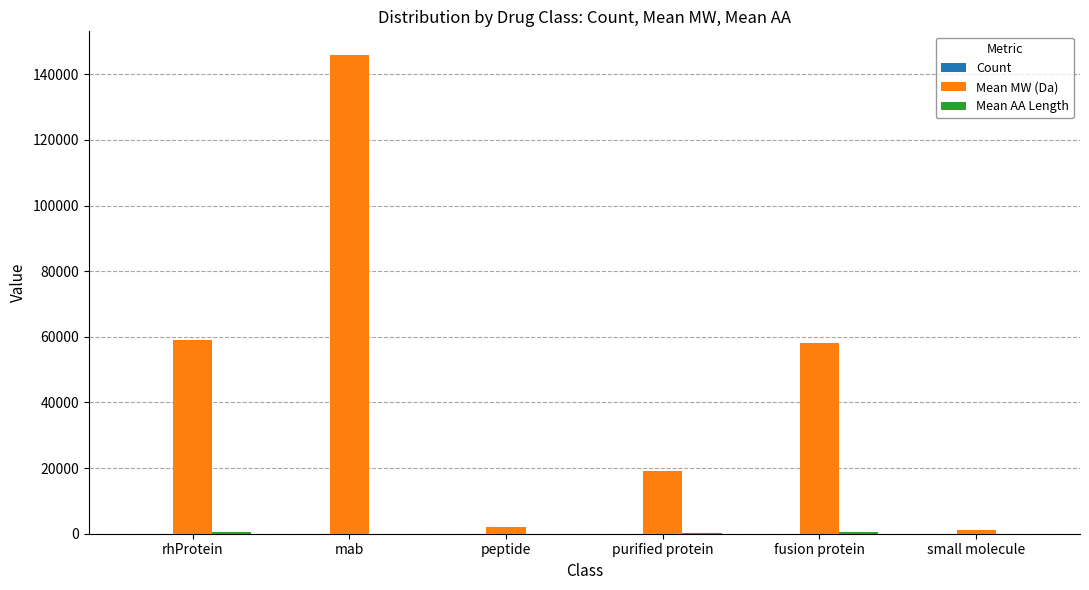

At which category is the sum across all series the highest?

mab